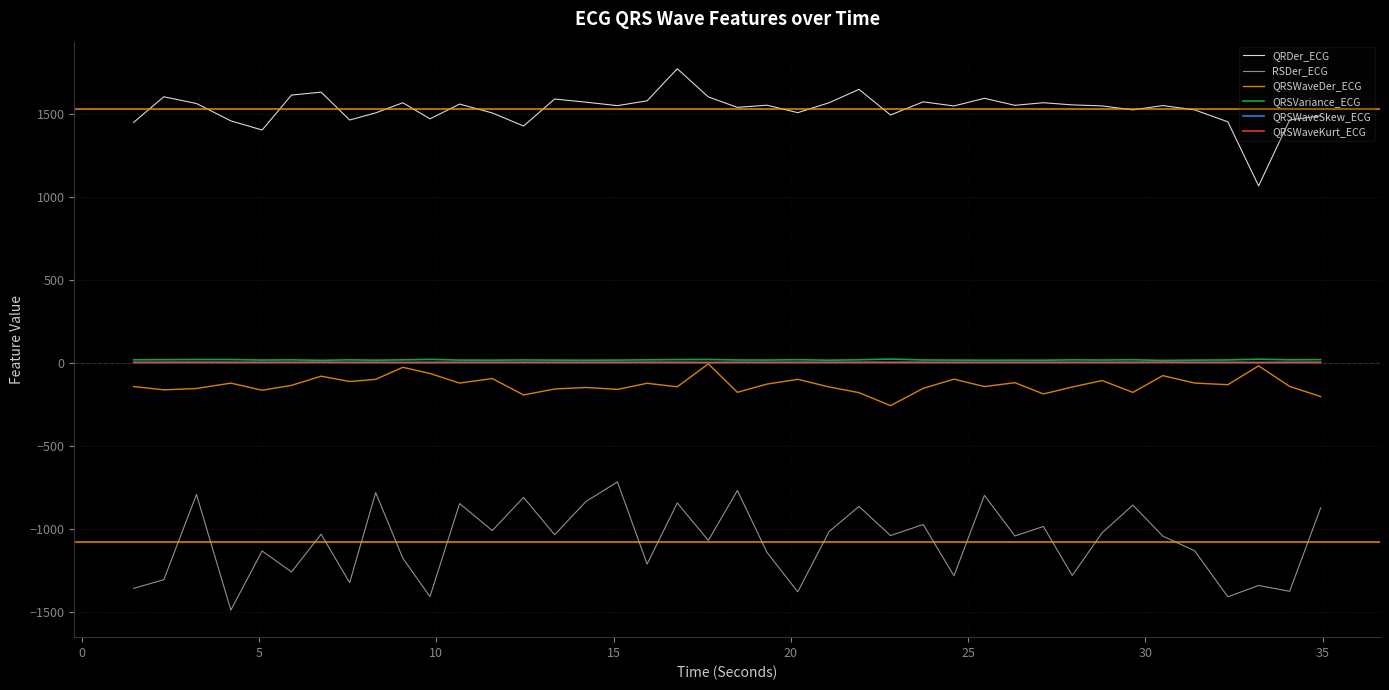

True or false: QRSWaveDer_ECG and QRDer_ECG cross at least once.

False